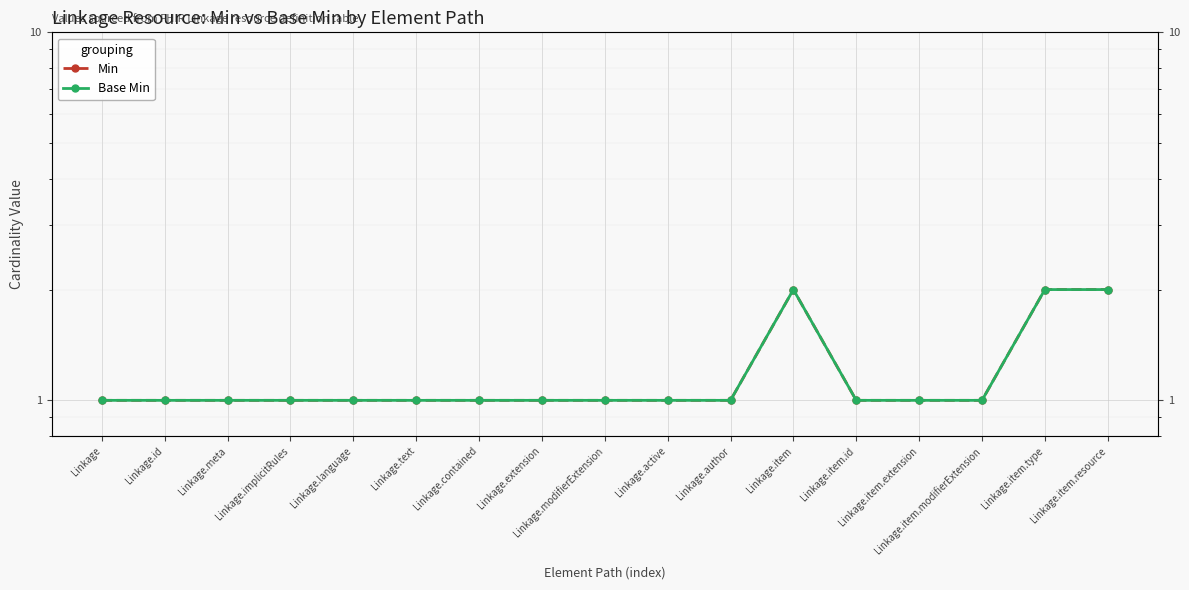

True or false: Min and Base Min cross at least once.

False